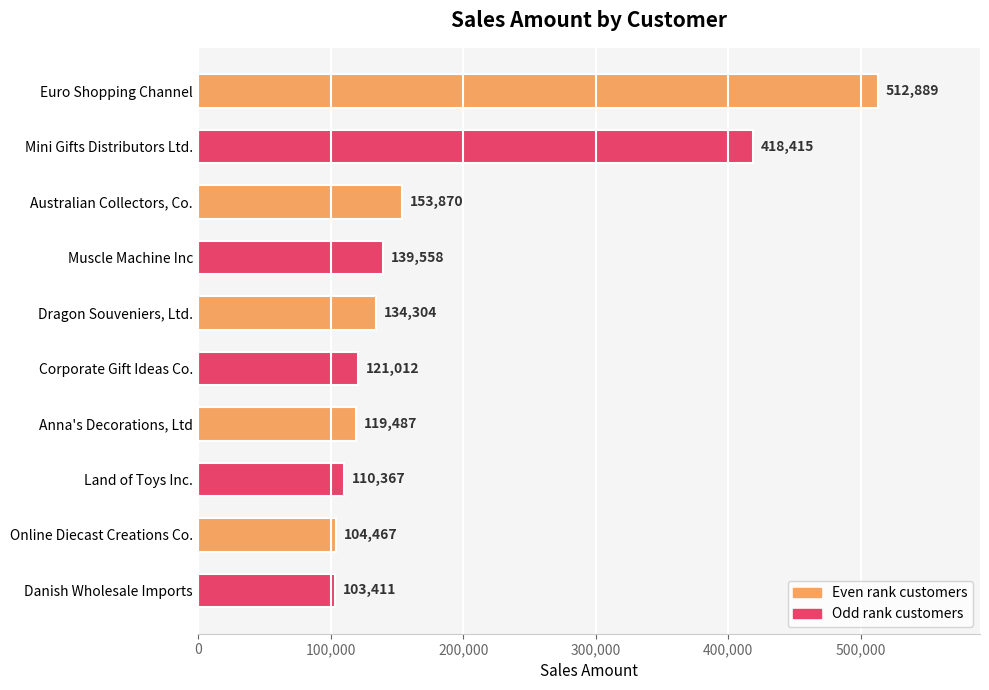

Read the value at Dragon Souveniers, Ltd..

134304